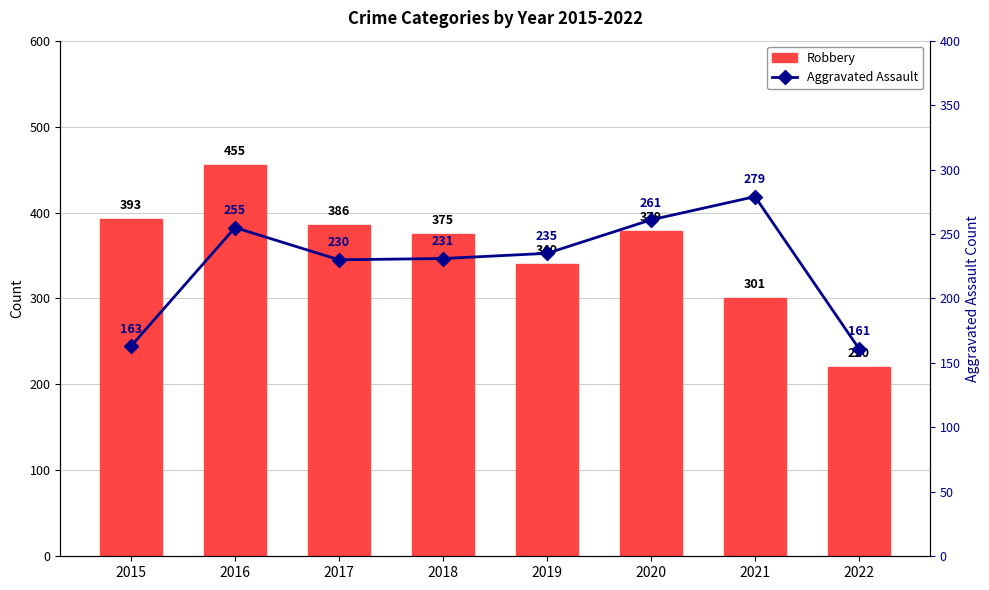

The Robbery series shows 375 at 2018. True or false?

True